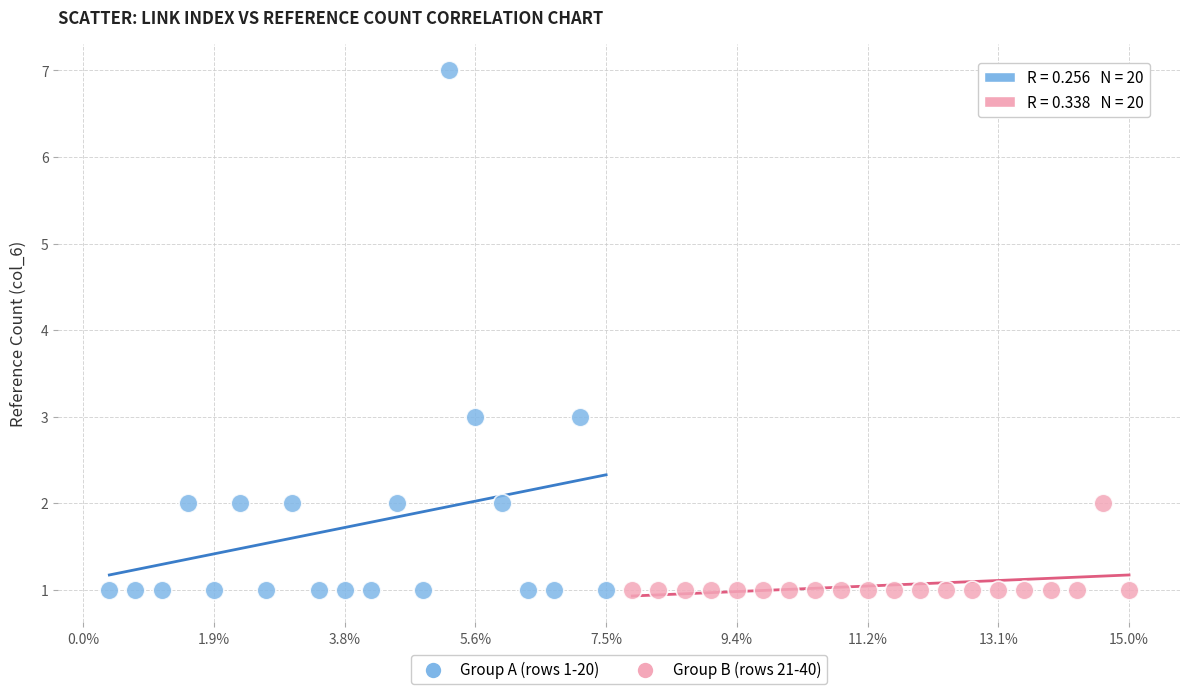

Which series reaches the maximum Y coordinate?

Group A (rows 1-20)